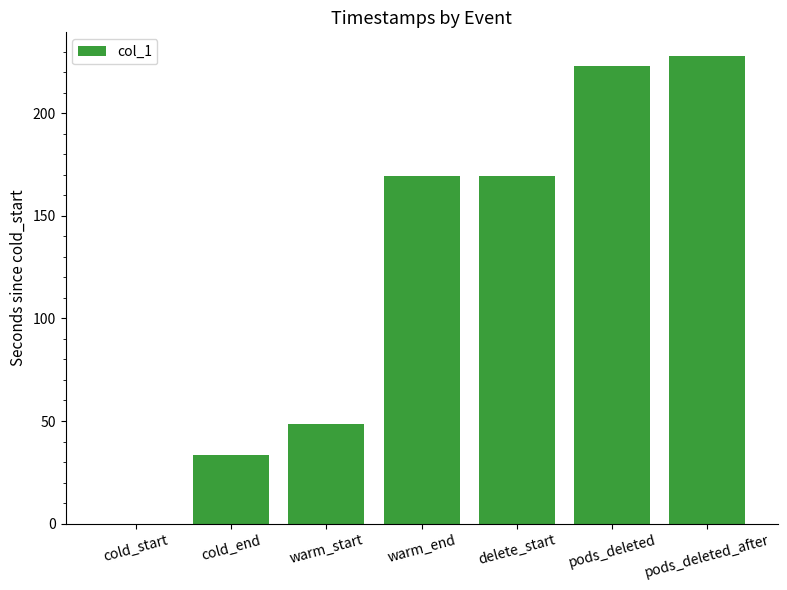

What is the sum of the values at pods_deleted_after and cold_start?

228.0